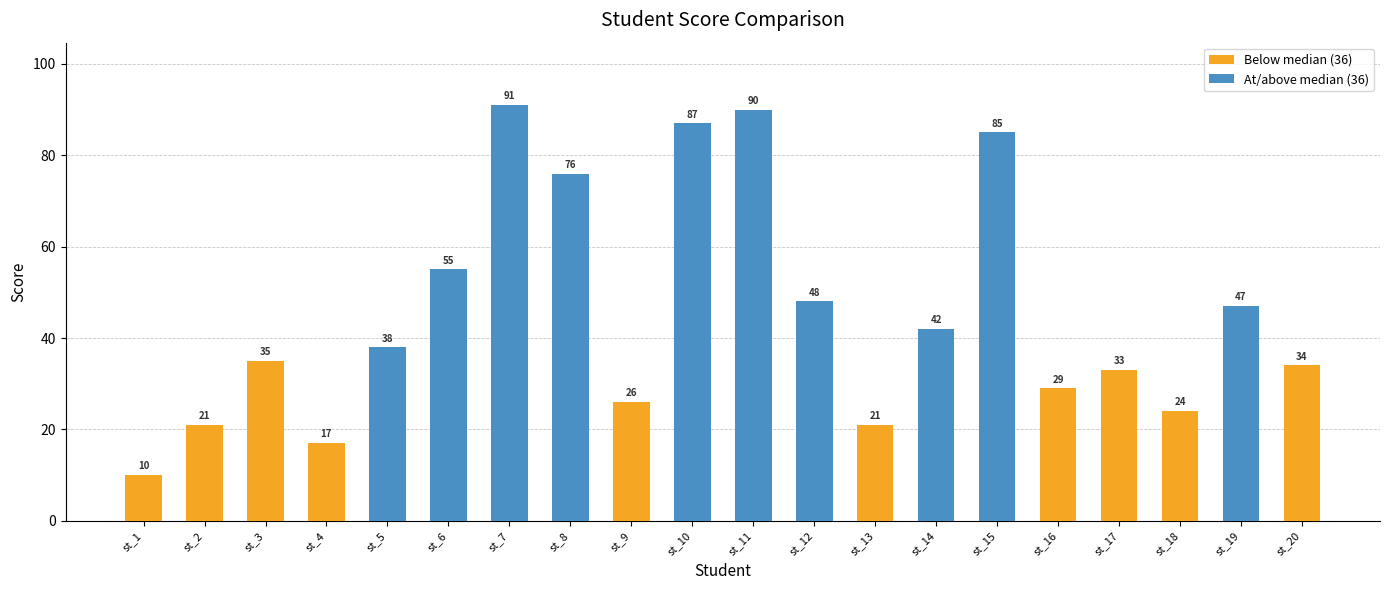

Reading left to right, transcribe all the data shown in this chart.

st_1=10	st_2=21	st_3=35	st_4=17	st_5=38	st_6=55	st_7=91	st_8=76	st_9=26	st_10=87	st_11=90	st_12=48	st_13=21	st_14=42	st_15=85	st_16=29	st_17=33	st_18=24	st_19=47	st_20=34